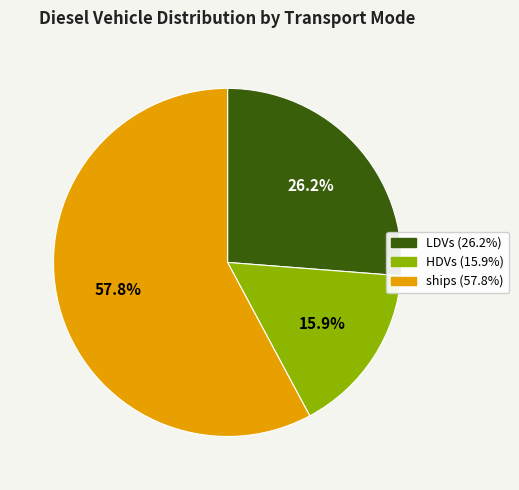

Approximately how many times larger is the value at LDVs compared to HDVs?

1.6